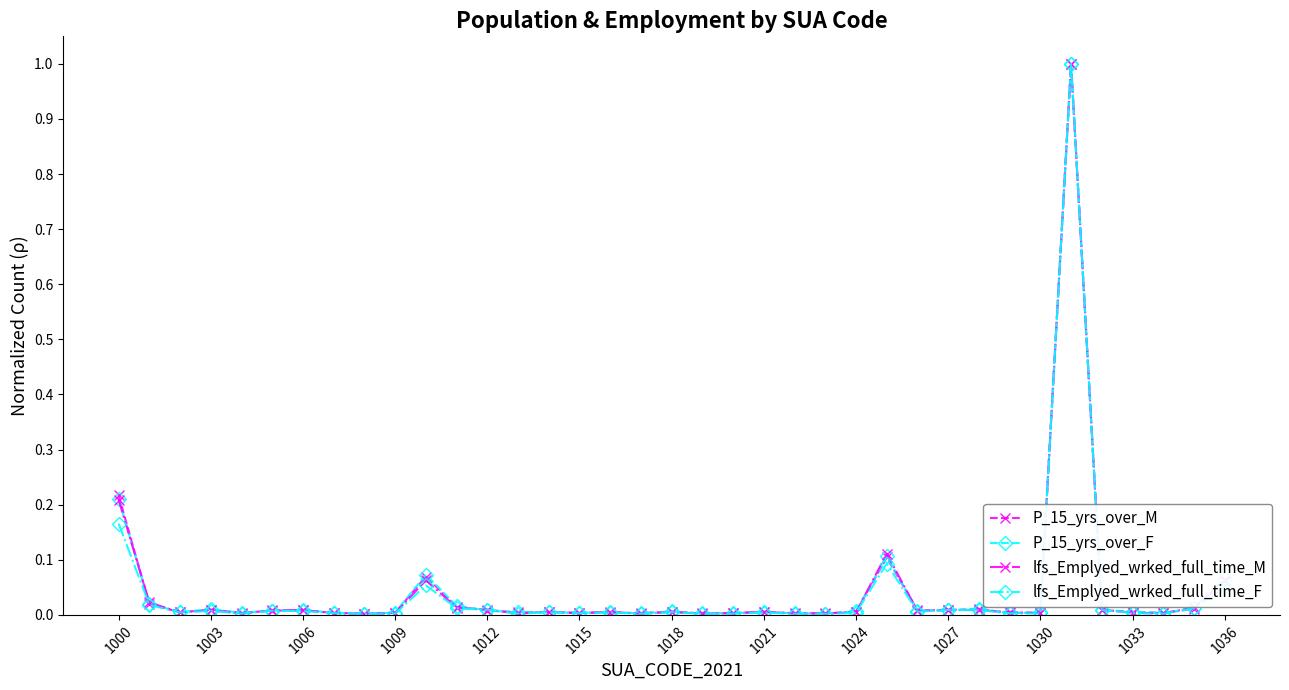

Which series has the widest spread of values?

lfs_Emplyed_wrked_full_time_F